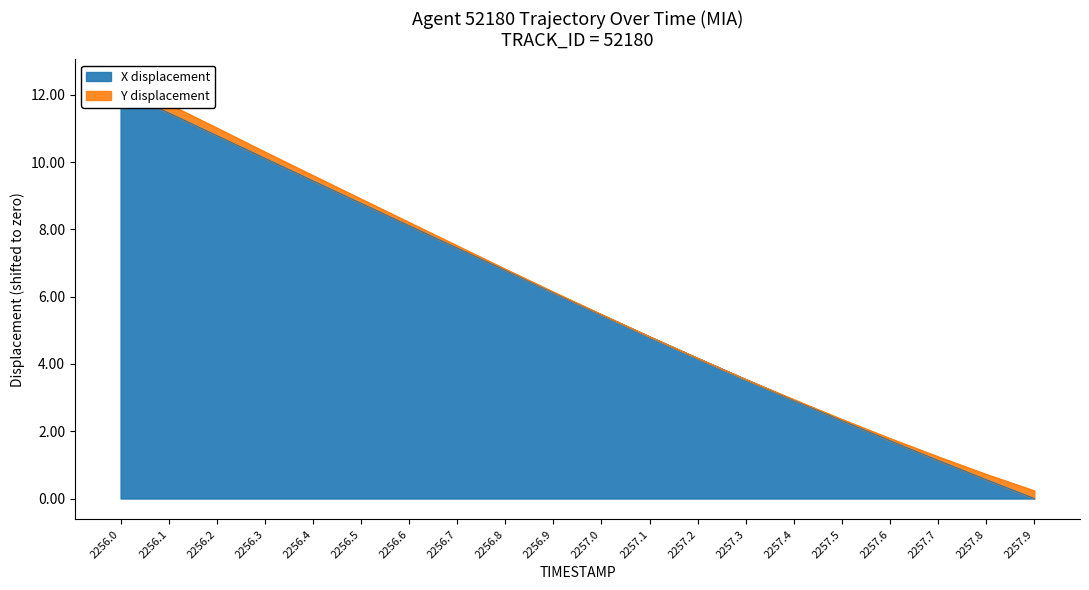

What is the approximate value at 2257.7?

1.1